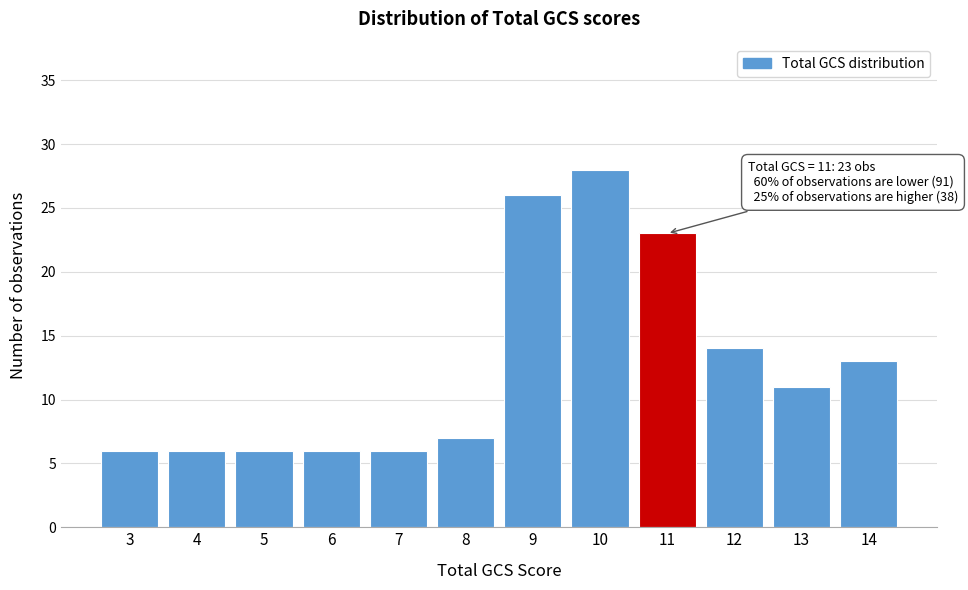

Reading left to right, transcribe all the data shown in this chart.

6	6	6	6	6	7	26	28	23	14	11	13